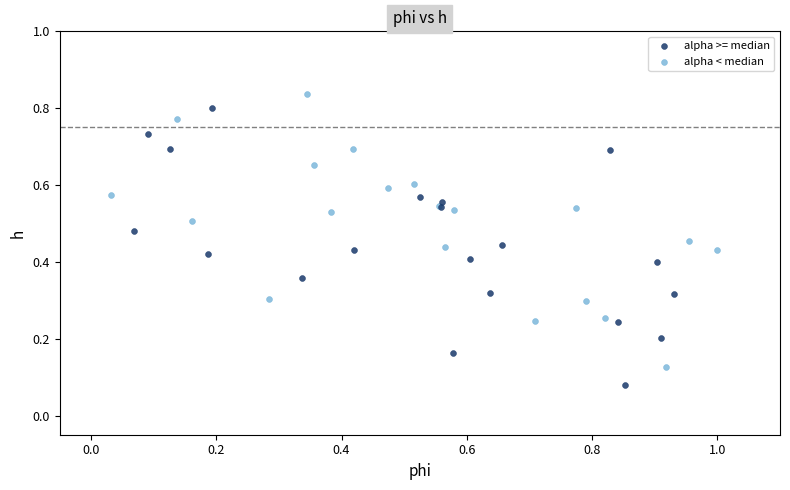

Which series contains the highest Y value?

alpha < median